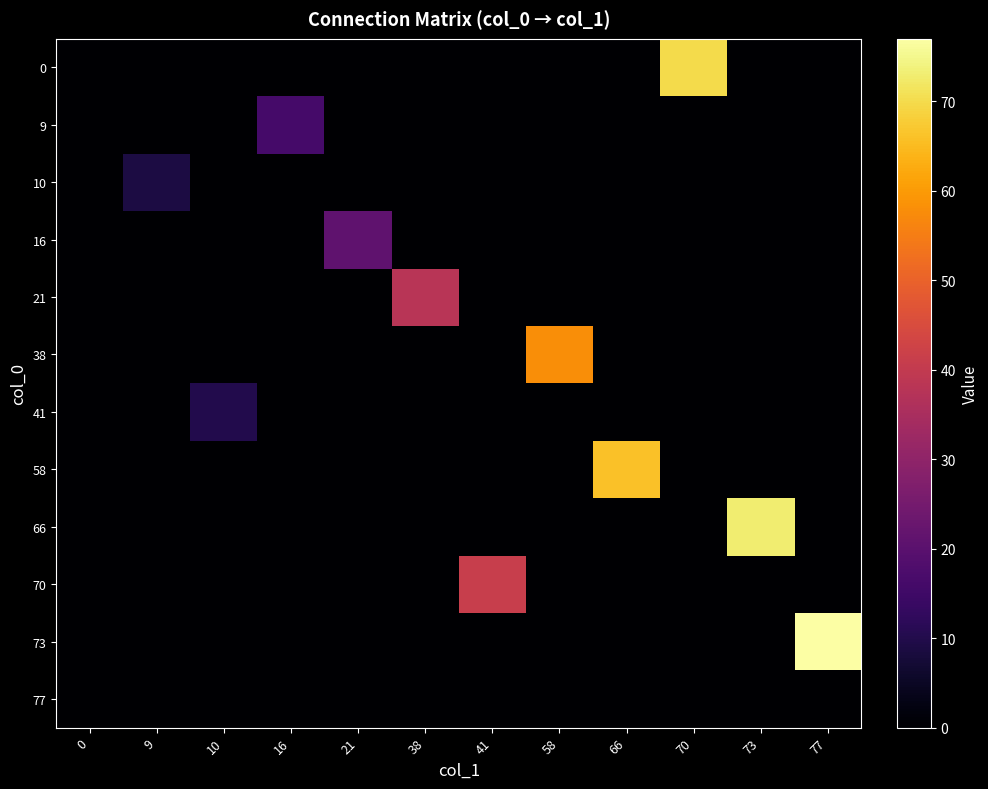

Reading left to right, list all the values displayed in this chart.

0: 0=0	9=0	10=0	16=0	21=0	38=0	41=0	58=0	66=0	70=70	73=0	77=0
9: 0=0	9=0	10=0	16=16	21=0	38=0	41=0	58=0	66=0	70=0	73=0	77=0
10: 0=0	9=9	10=0	16=0	21=0	38=0	41=0	58=0	66=0	70=0	73=0	77=0
16: 0=0	9=0	10=0	16=0	21=21	38=0	41=0	58=0	66=0	70=0	73=0	77=0
21: 0=0	9=0	10=0	16=0	21=0	38=38	41=0	58=0	66=0	70=0	73=0	77=0
38: 0=0	9=0	10=0	16=0	21=0	38=0	41=0	58=58	66=0	70=0	73=0	77=0
41: 0=0	9=0	10=10	16=0	21=0	38=0	41=0	58=0	66=0	70=0	73=0	77=0
58: 0=0	9=0	10=0	16=0	21=0	38=0	41=0	58=0	66=66	70=0	73=0	77=0
66: 0=0	9=0	10=0	16=0	21=0	38=0	41=0	58=0	66=0	70=0	73=73	77=0
70: 0=0	9=0	10=0	16=0	21=0	38=0	41=41	58=0	66=0	70=0	73=0	77=0
73: 0=0	9=0	10=0	16=0	21=0	38=0	41=0	58=0	66=0	70=0	73=0	77=77
77: 0=0	9=0	10=0	16=0	21=0	38=0	41=0	58=0	66=0	70=0	73=0	77=0